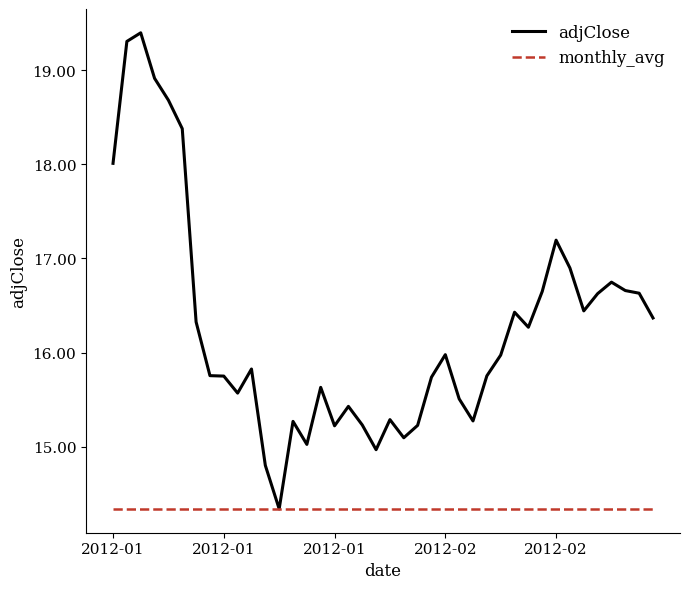

Rank the series by their average value, from highest to lowest.

adjClose, monthly_avg